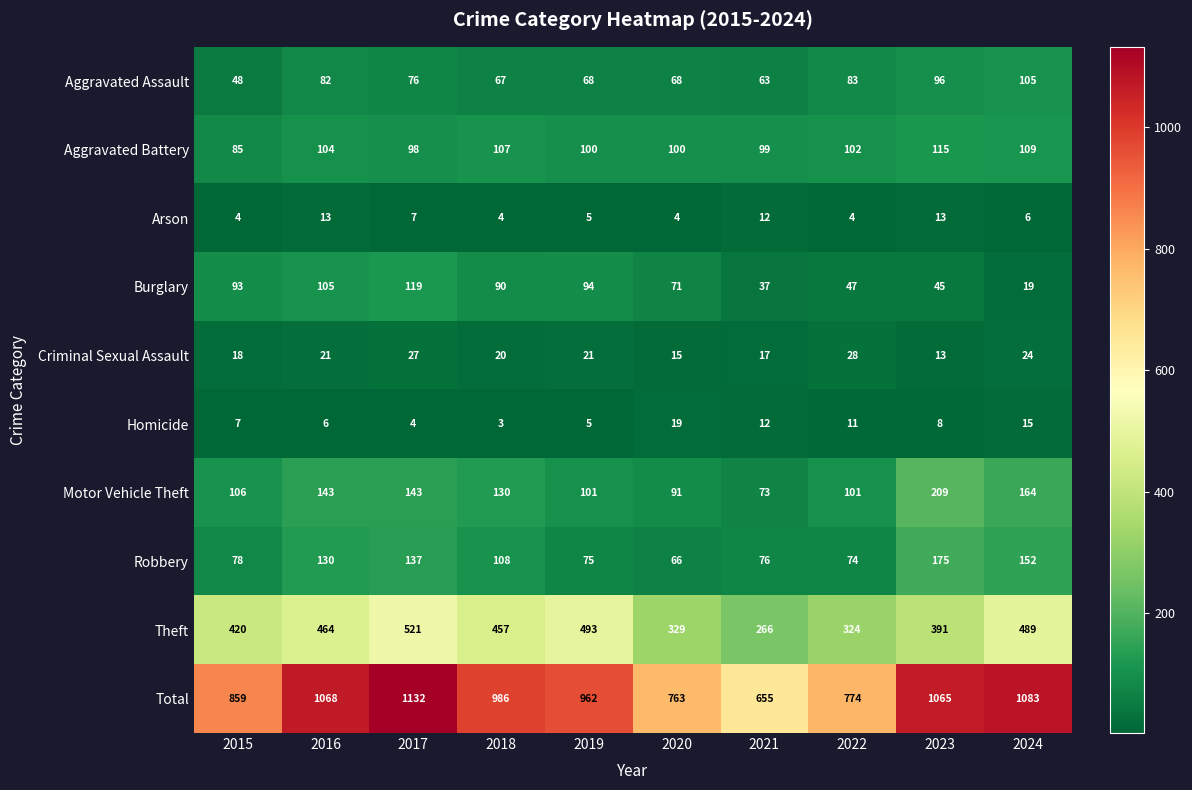

What is the difference between the maximum and minimum values in the Aggravated Assault series?

57